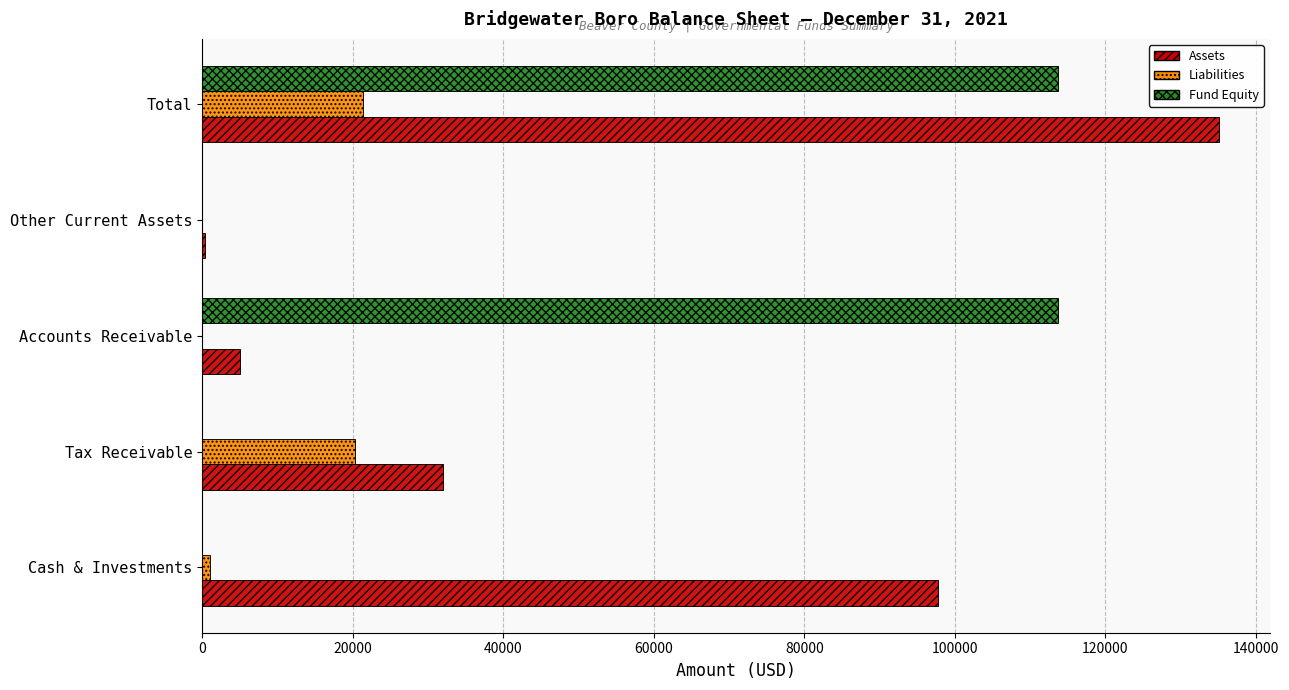

How many series are shown in this chart?

3